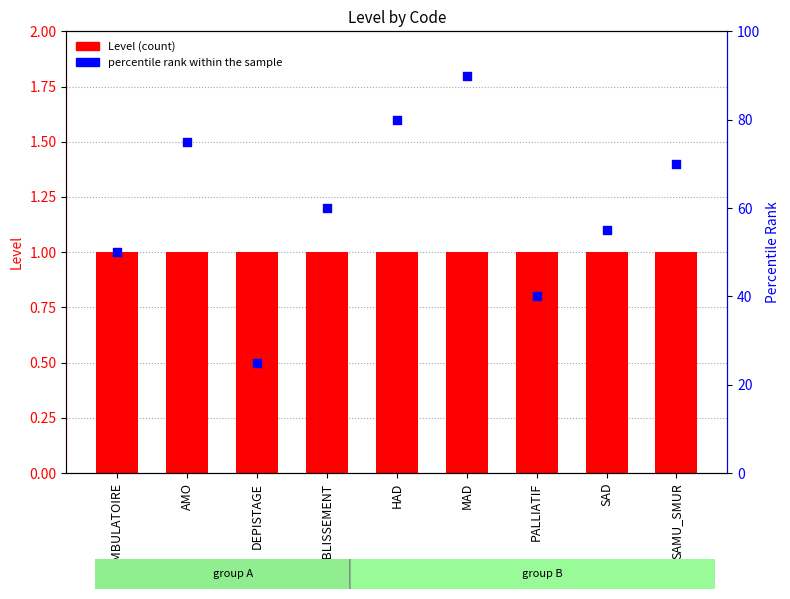

Which series reaches the maximum Y coordinate?

percentile rank within the sample